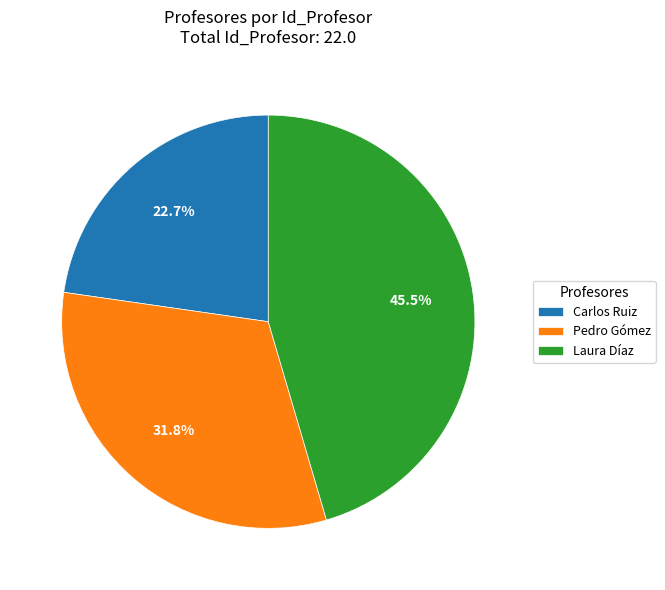

Is there a majority slice in this chart?

No